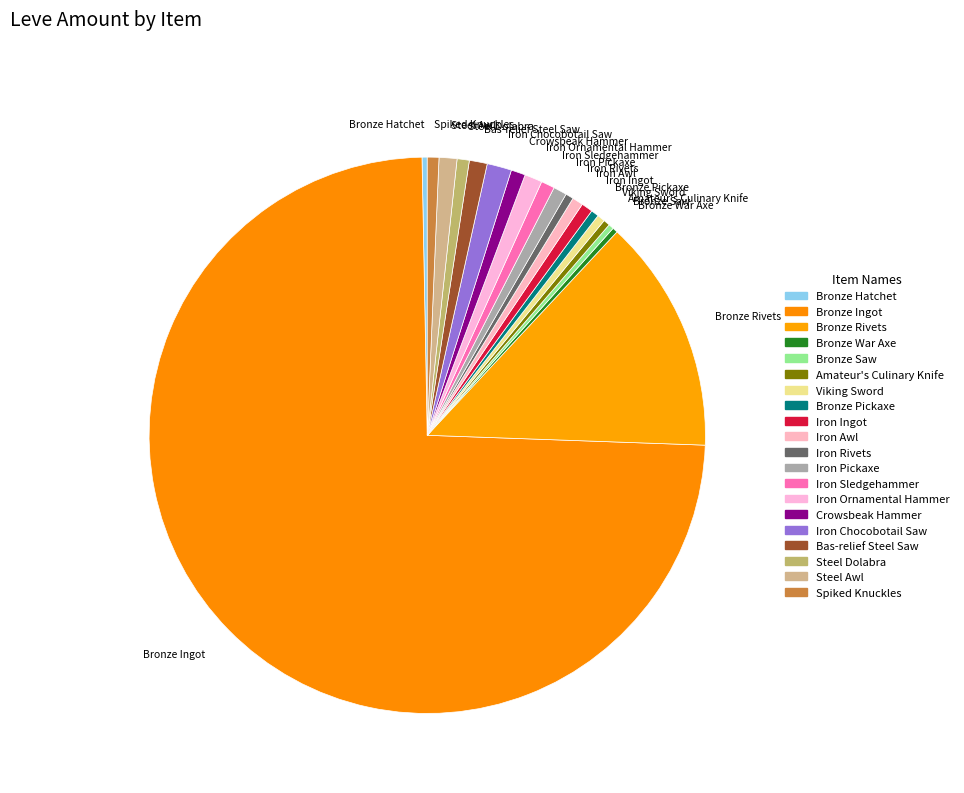

What is the largest slice in the pie chart?

Bronze Ingot